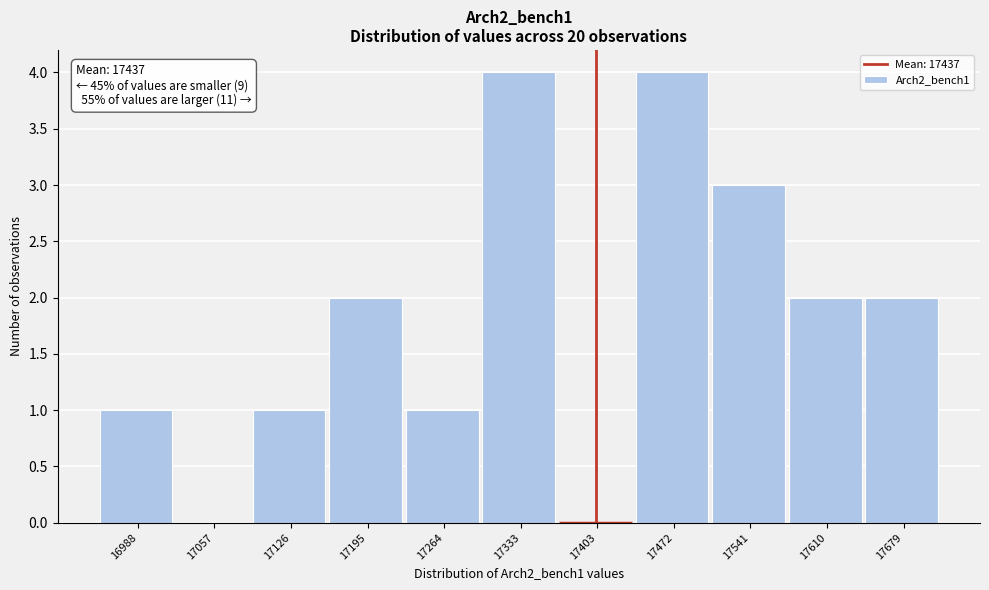

Reading left to right, what are all the values shown in this chart?

16988=1	17057=0	17126=1	17195=2	17264=1	17333=4	17403=0	17472=4	17541=3	17610=2	17679=2